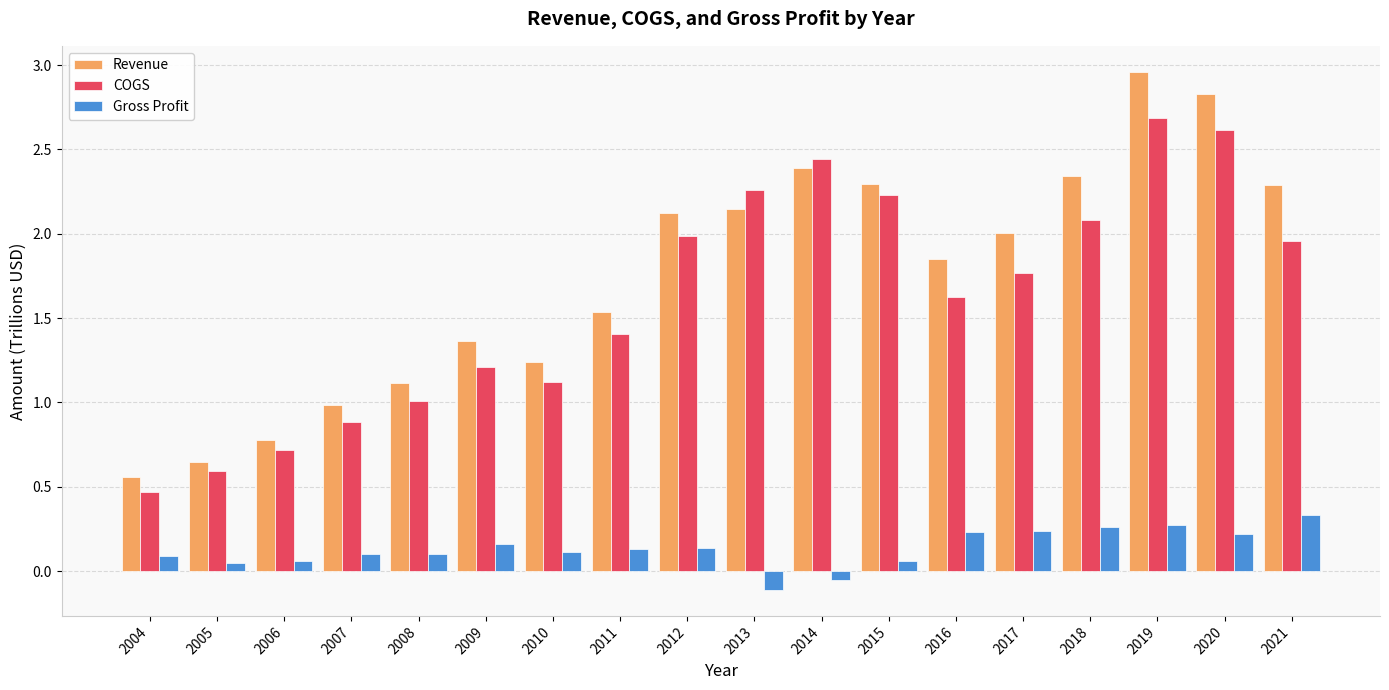

Is the value of Revenue at 2009 greater than the value of COGS at 2009?

Yes